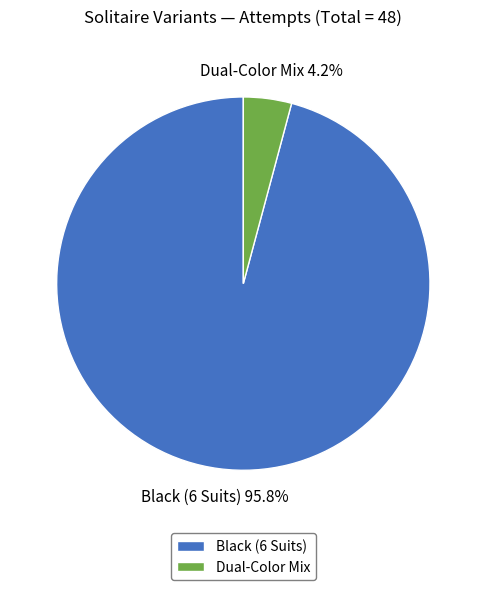

Is it true that Black (6 Suits) is 96% of the pie?

True